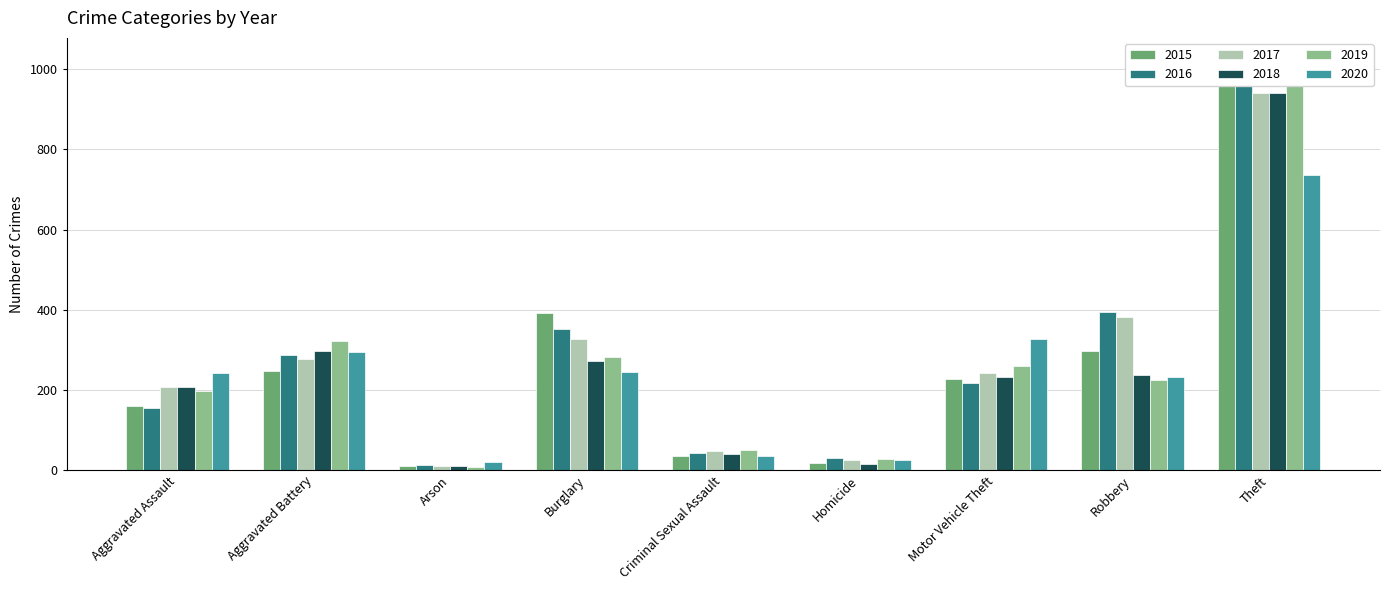

What is the value of the 2018 bar at the 1st from the left?

206